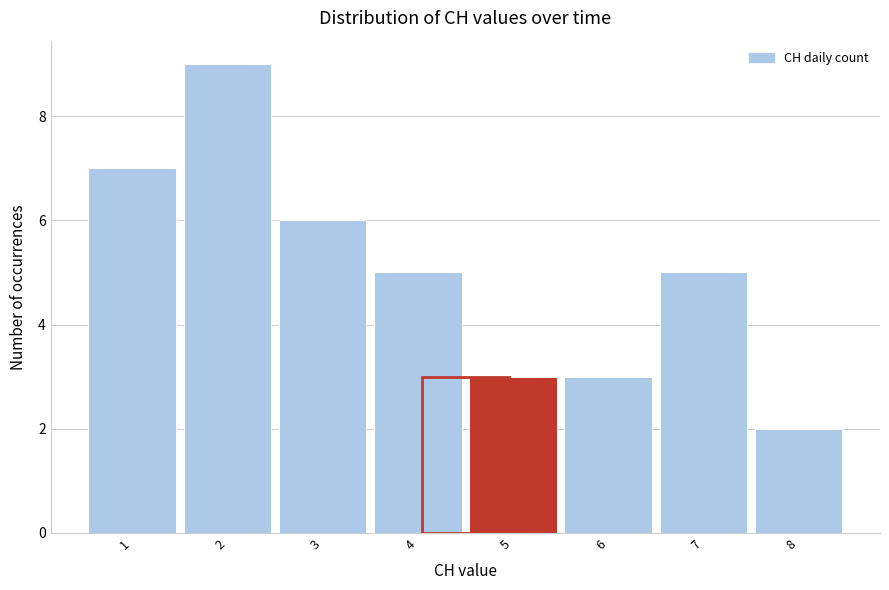

Over which range of the x-axis is the bar tallest?

1.5 to 2.5